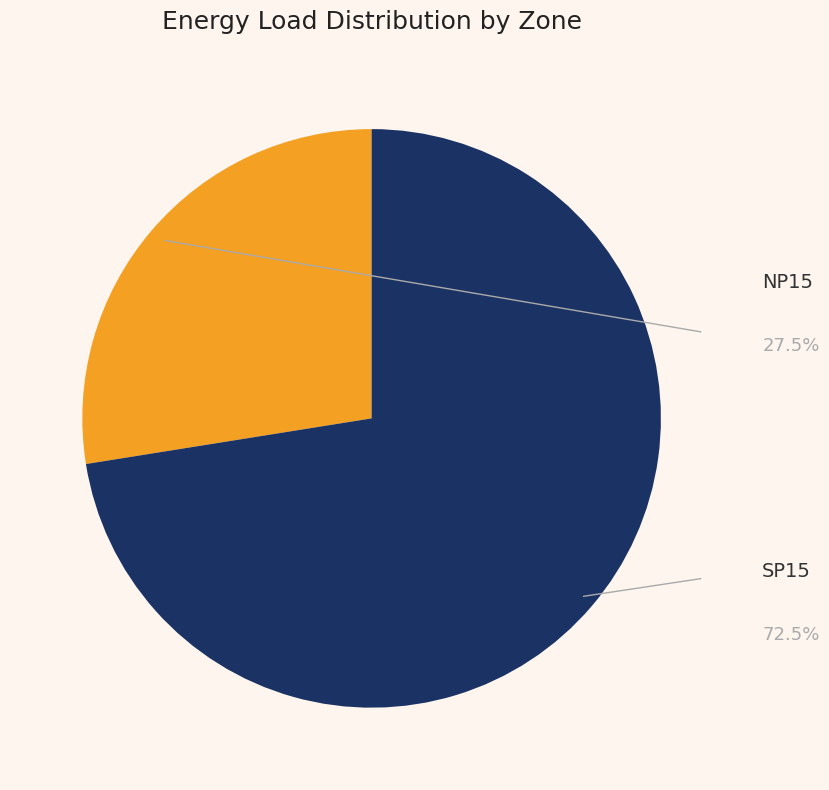

Is SP15 the majority of the pie?

Yes